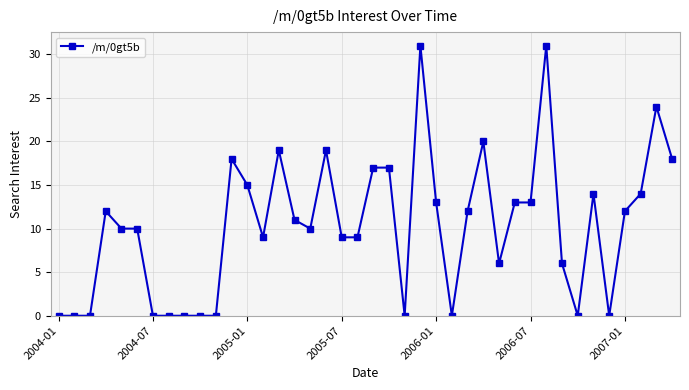

True or false: the data has more than 0 interior local peaks.

True